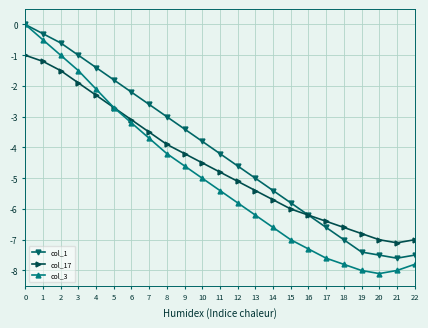

What is the minimum value shown in the chart?

-8.1